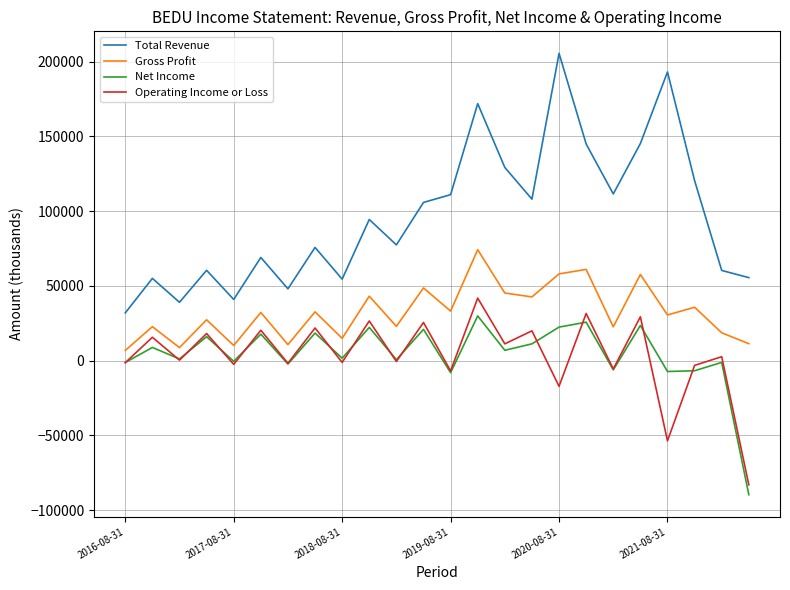

True or false: Total Revenue and Gross Profit cross at least once.

False